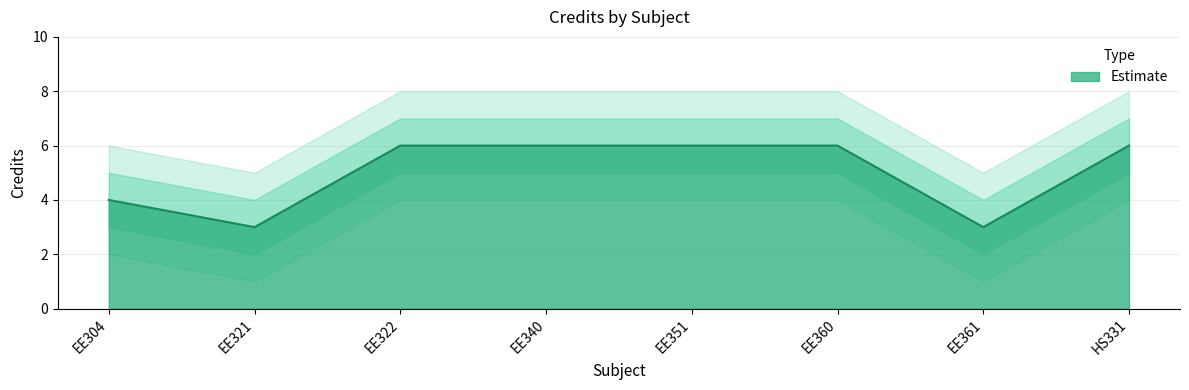

What is the label of the 8th point from the right?

EE304